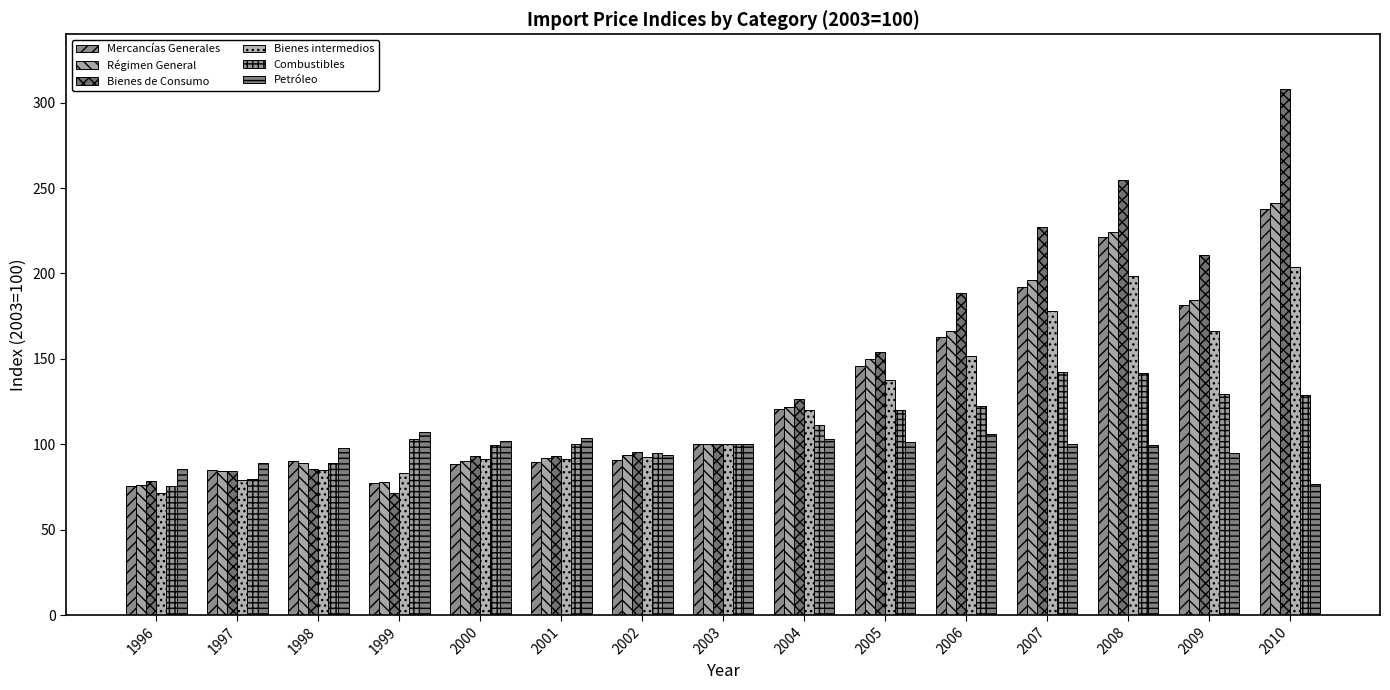

True or false: Petróleo has a value of 107.4 at 1999.

True